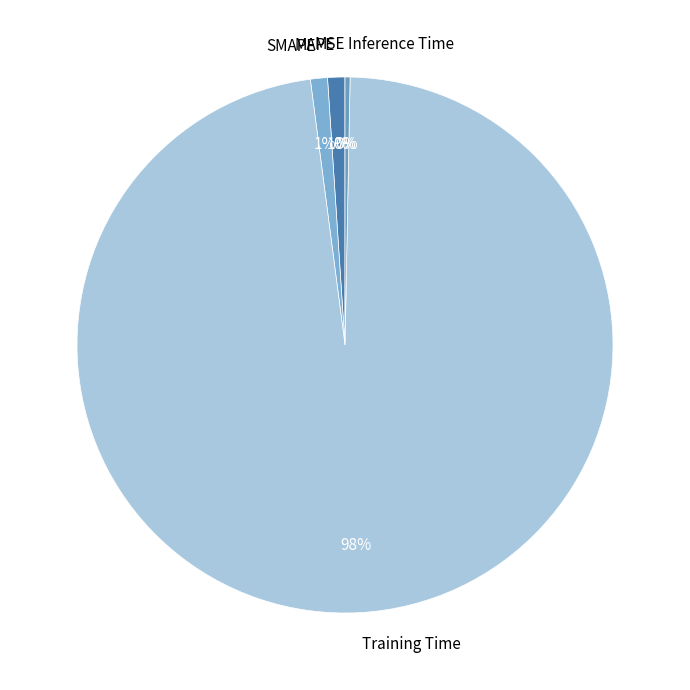

Is there a majority slice in this chart?

Yes